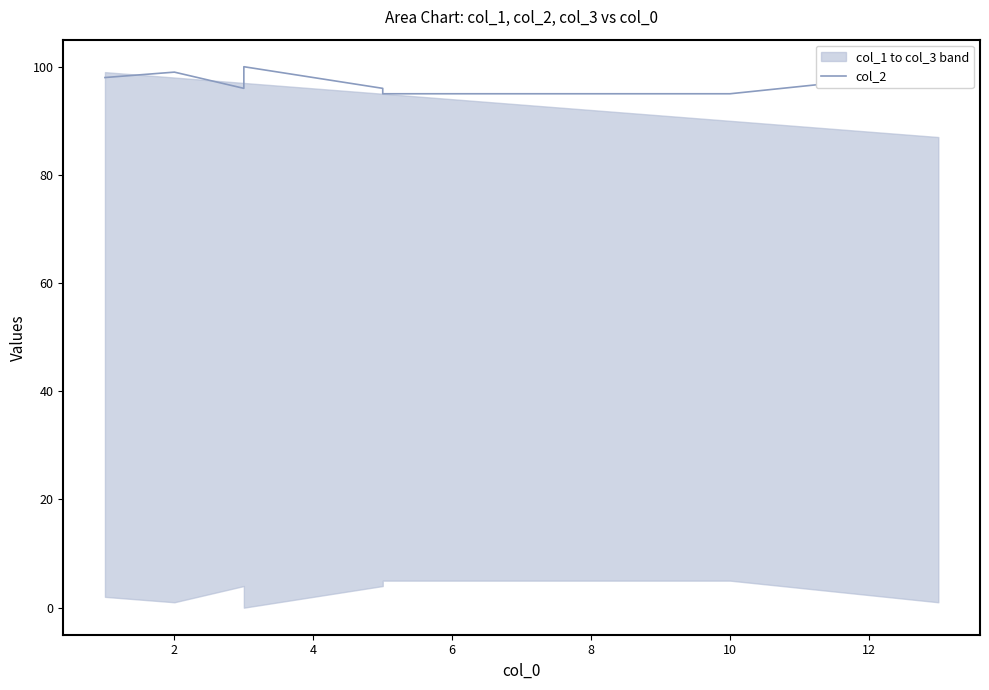

What is the sum of all values?

873